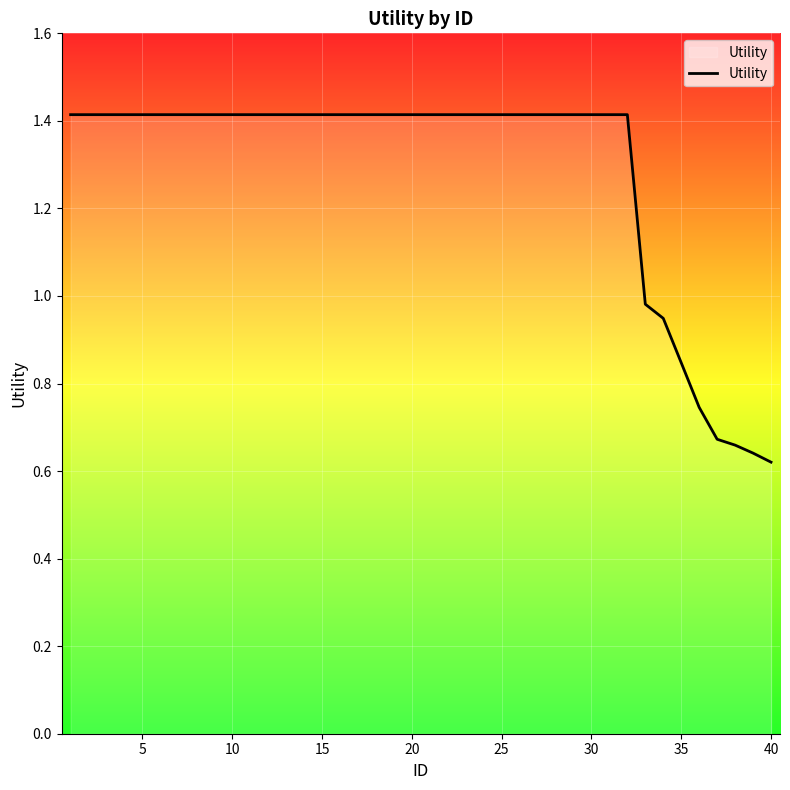

What is the greatest value displayed?

1.4